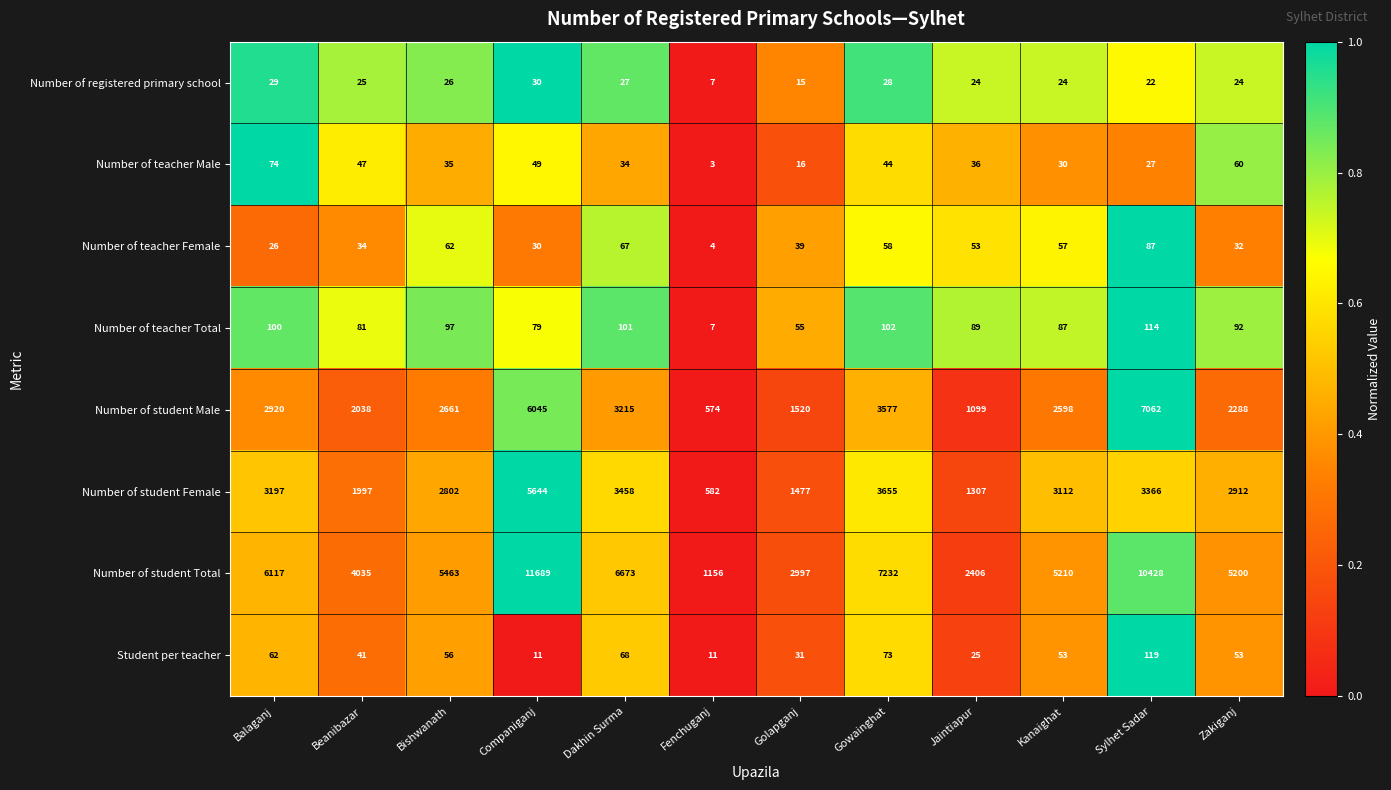

What is the total value across all series at Beanibazar?

8298